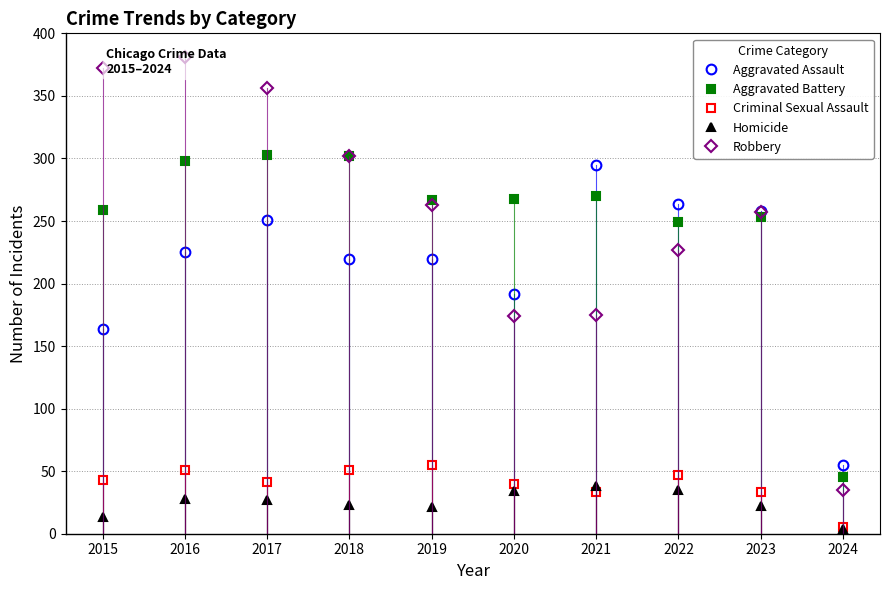

What is the approximate value of Homicide at 2020?

34